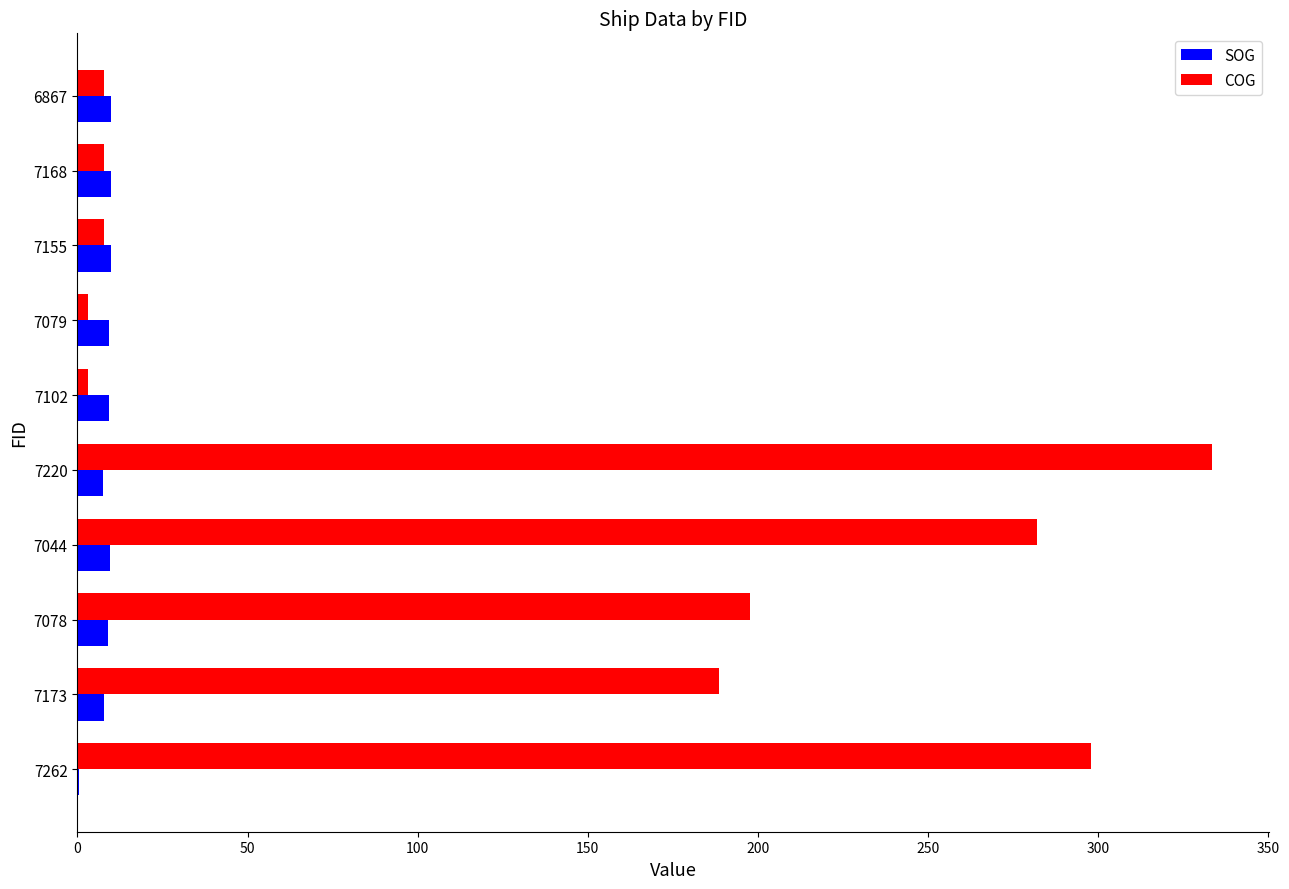

At which category does the chart reach its peak across all series?

7220